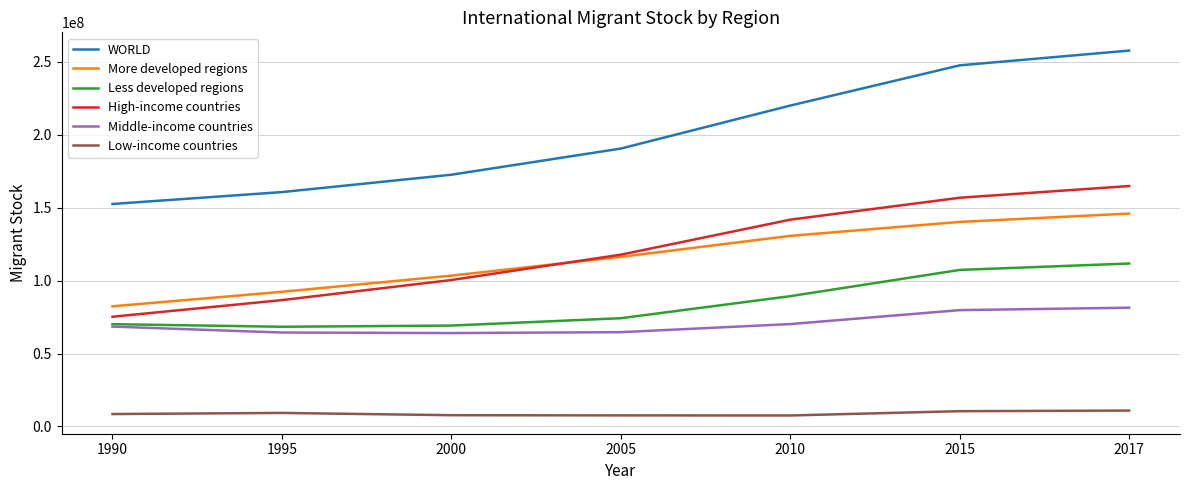

List the series in order of their peak value, lowest first.

Low-income countries, Middle-income countries, Less developed regions, More developed regions, High-income countries, WORLD